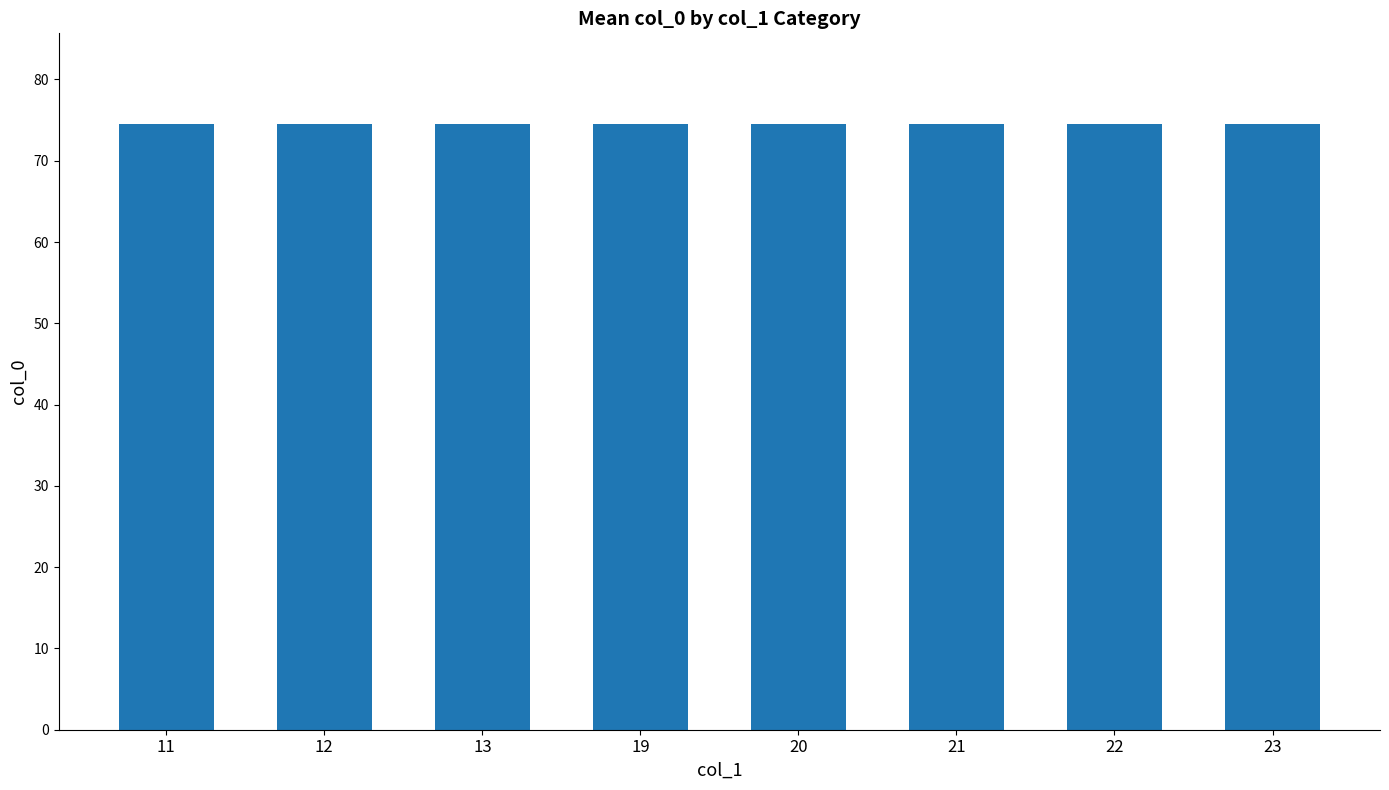

Which has a higher value, 23 or 19?

23